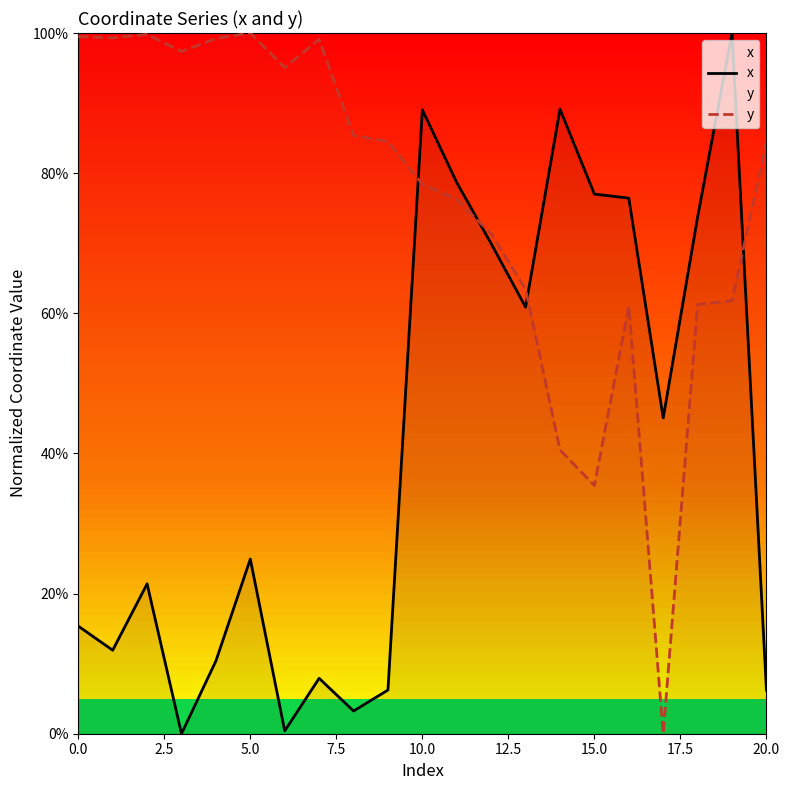

Which series has the widest spread of values?

x